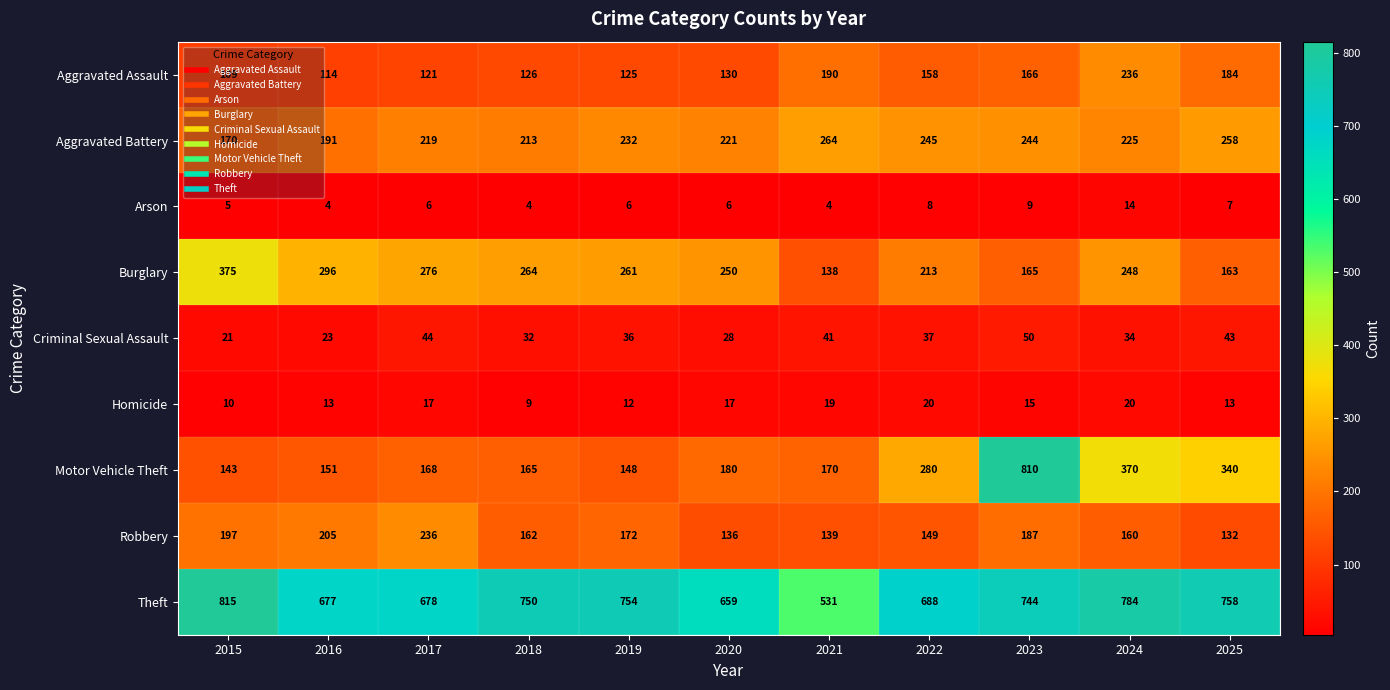

Which series has the widest spread of values?

Motor Vehicle Theft